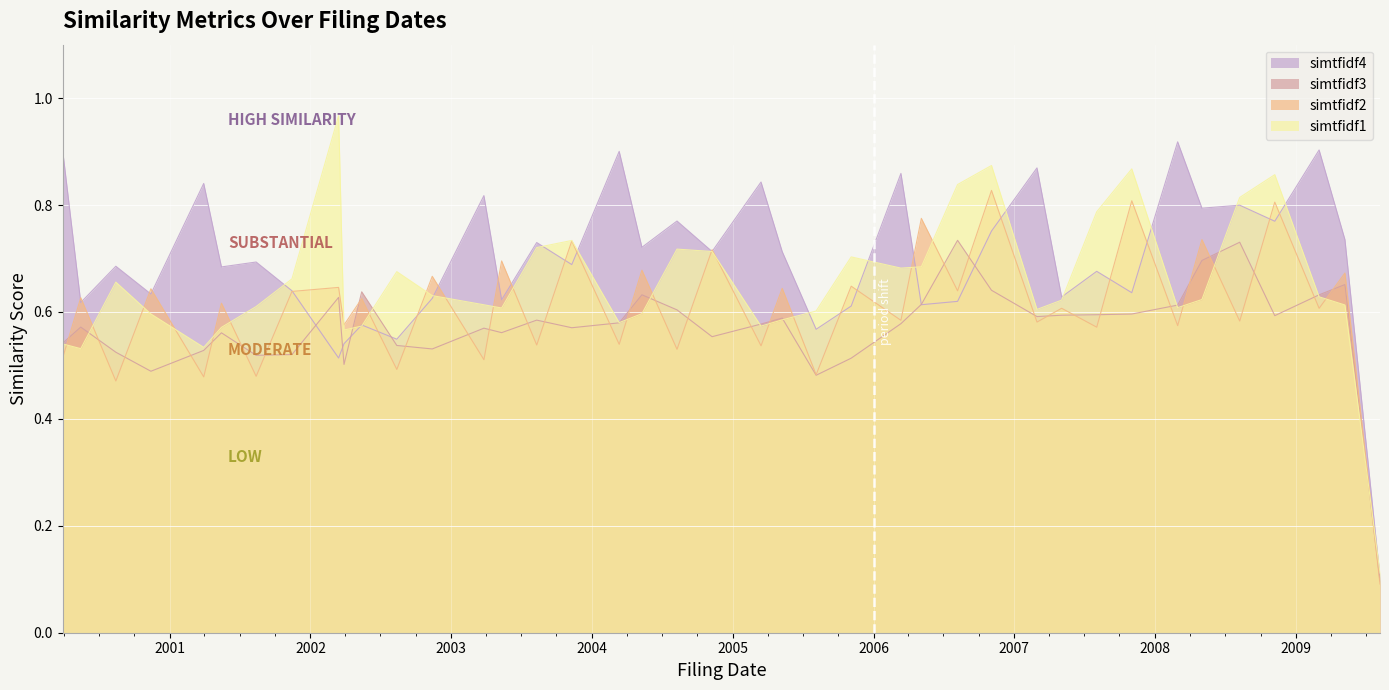

How many lines are shown in the chart?

4